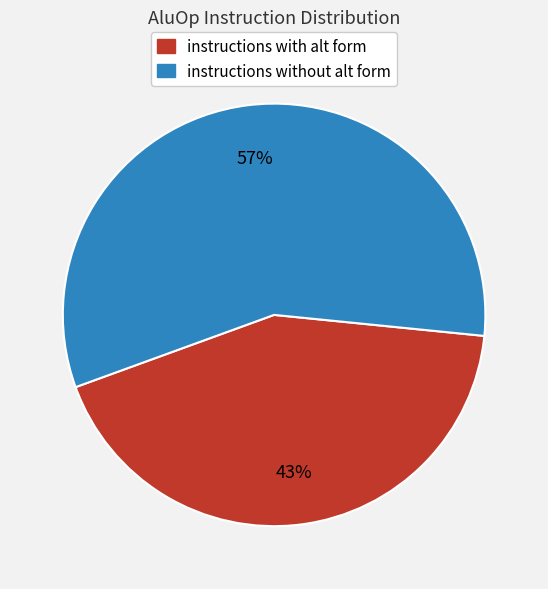

Is there any slice that represents more than half of the pie?

Yes